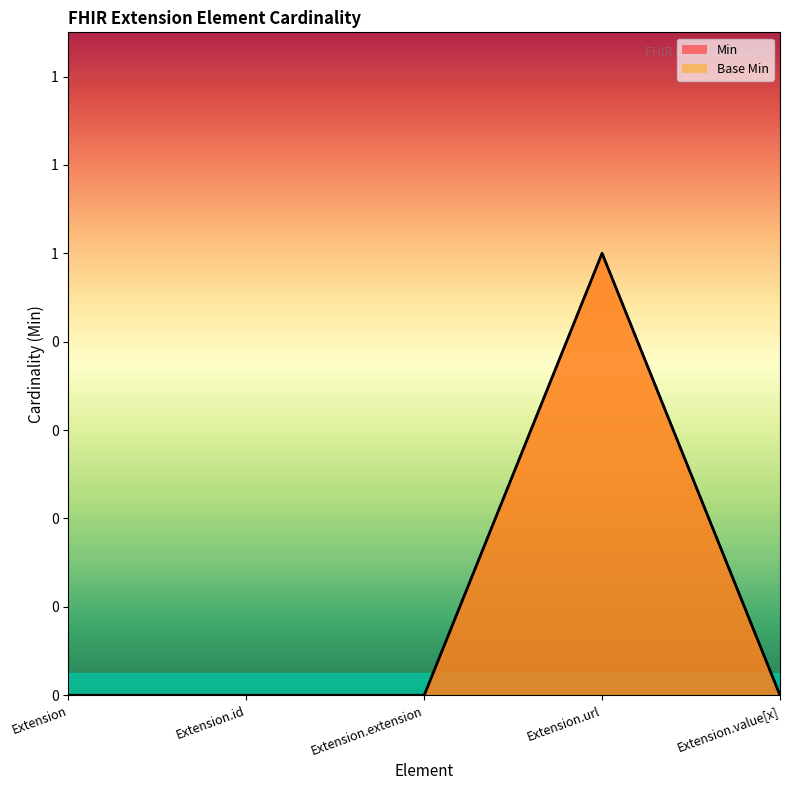

What is the highest value of the Min series?

1